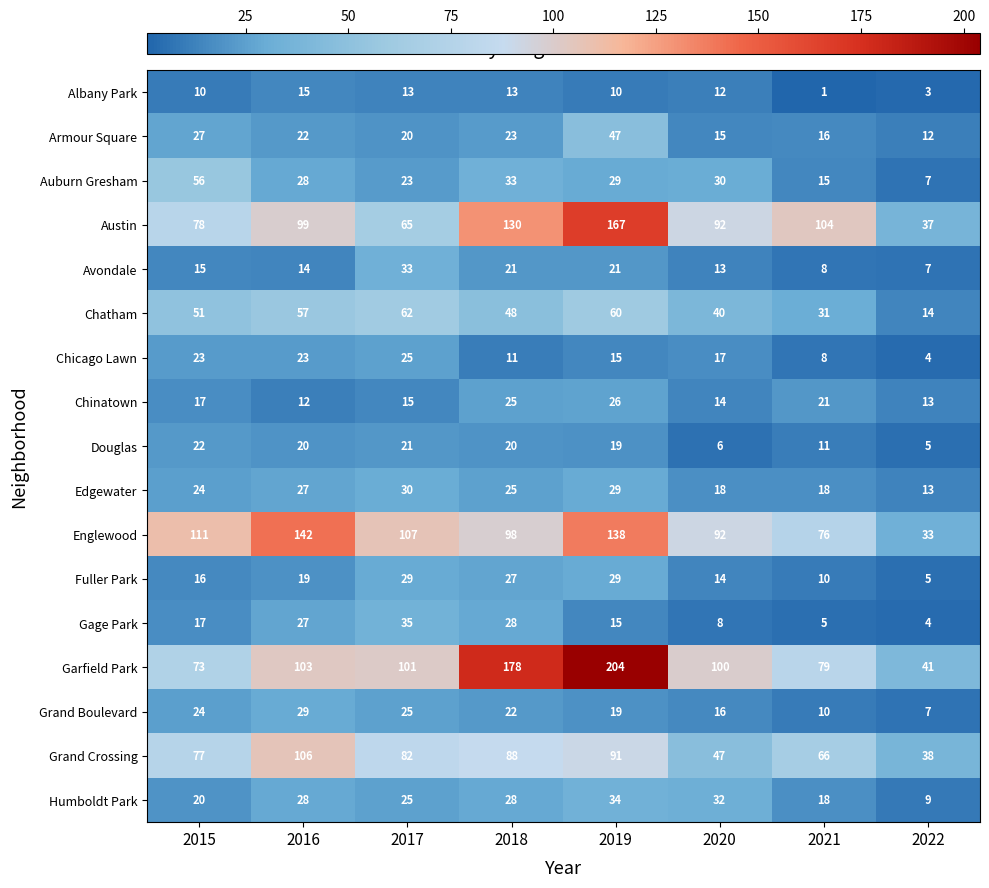

The value of Albany Park at 2016 is 26. True or false?

False